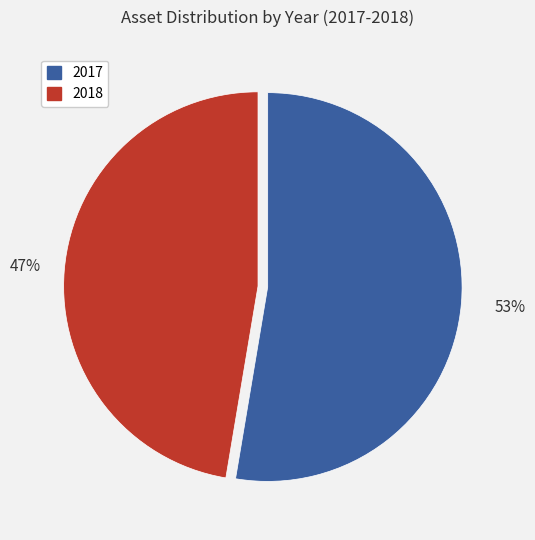

Is it true that 2018 is 47% of the pie?

True